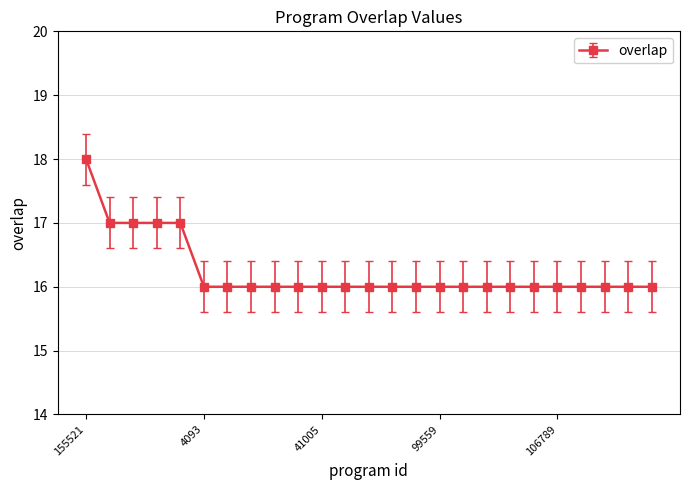

Reading left to right, extract all data points from this chart.

155521=18	57138=17	73423=17	237452=17	327252=17	4093=16	6218=16	14286=16	15612=16	23975=16	41005=16	52624=16	87299=16	90014=16	95875=16	99559=16	106434=16	106473=16	106567=16	106570=16	106789=16	106791=16	109113=16	117719=16	121751=16